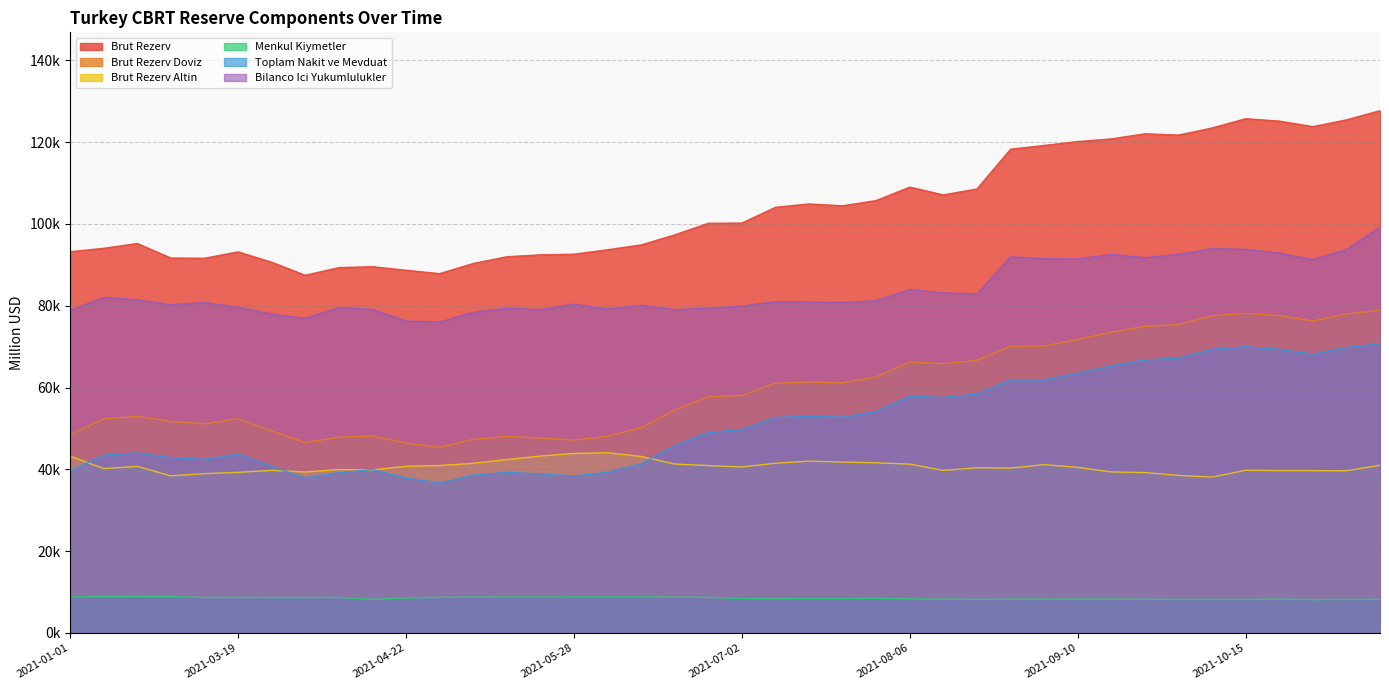

Where is Toplam Nakit ve Mevduat nearest to the value 53683?

2021-07-30